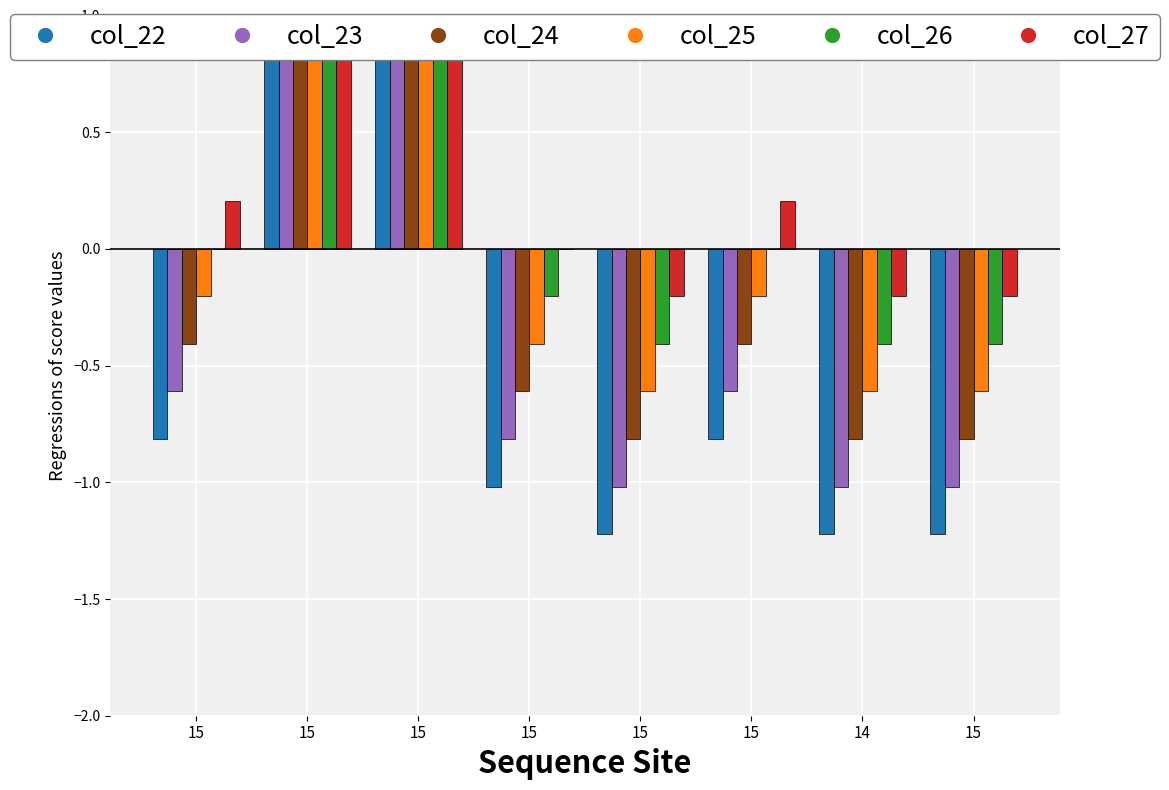

The value of col_27 at 14 is -0.2. True or false?

True